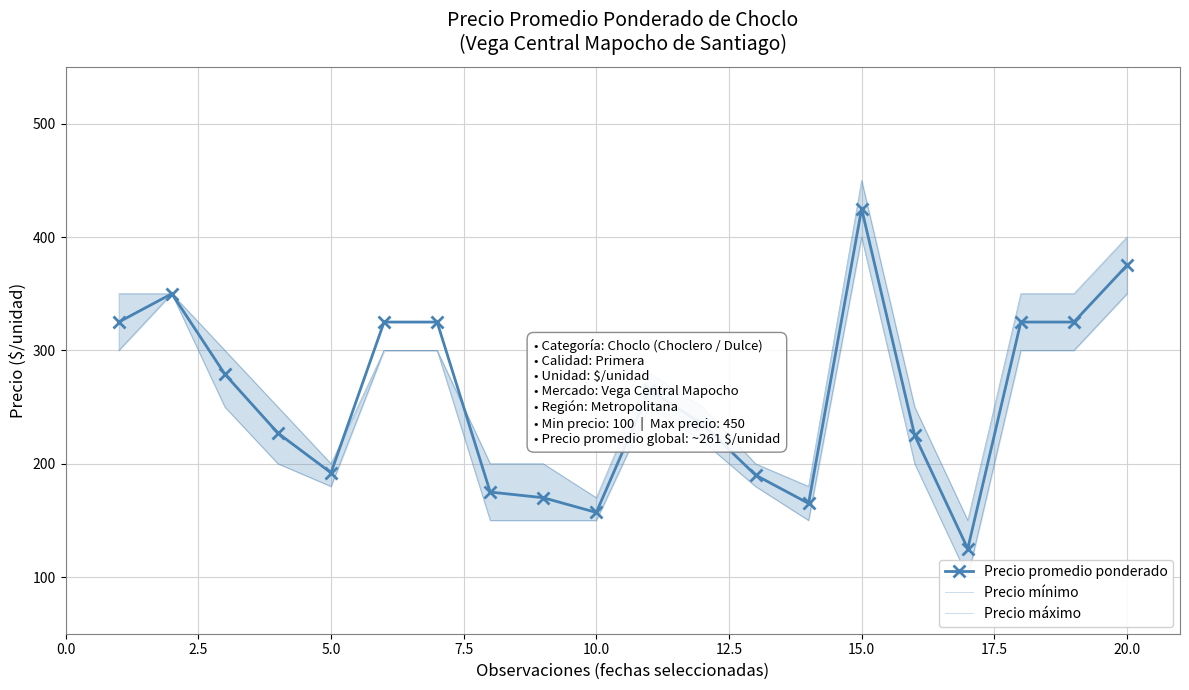

Count the number of categories in the chart.

20